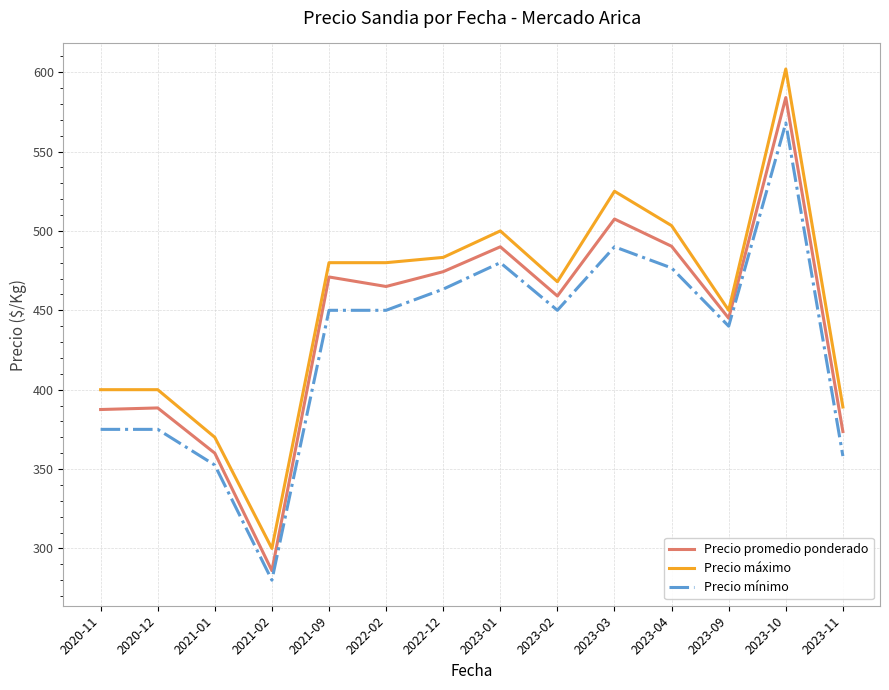

What is the total value across all series at 2023-04?

1470.3